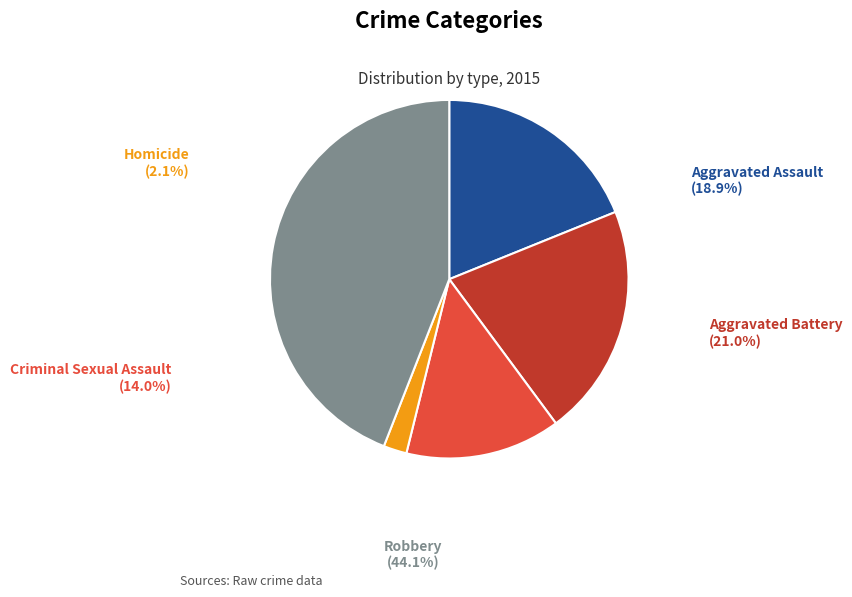

Does Robbery represent more than half of the total?

No